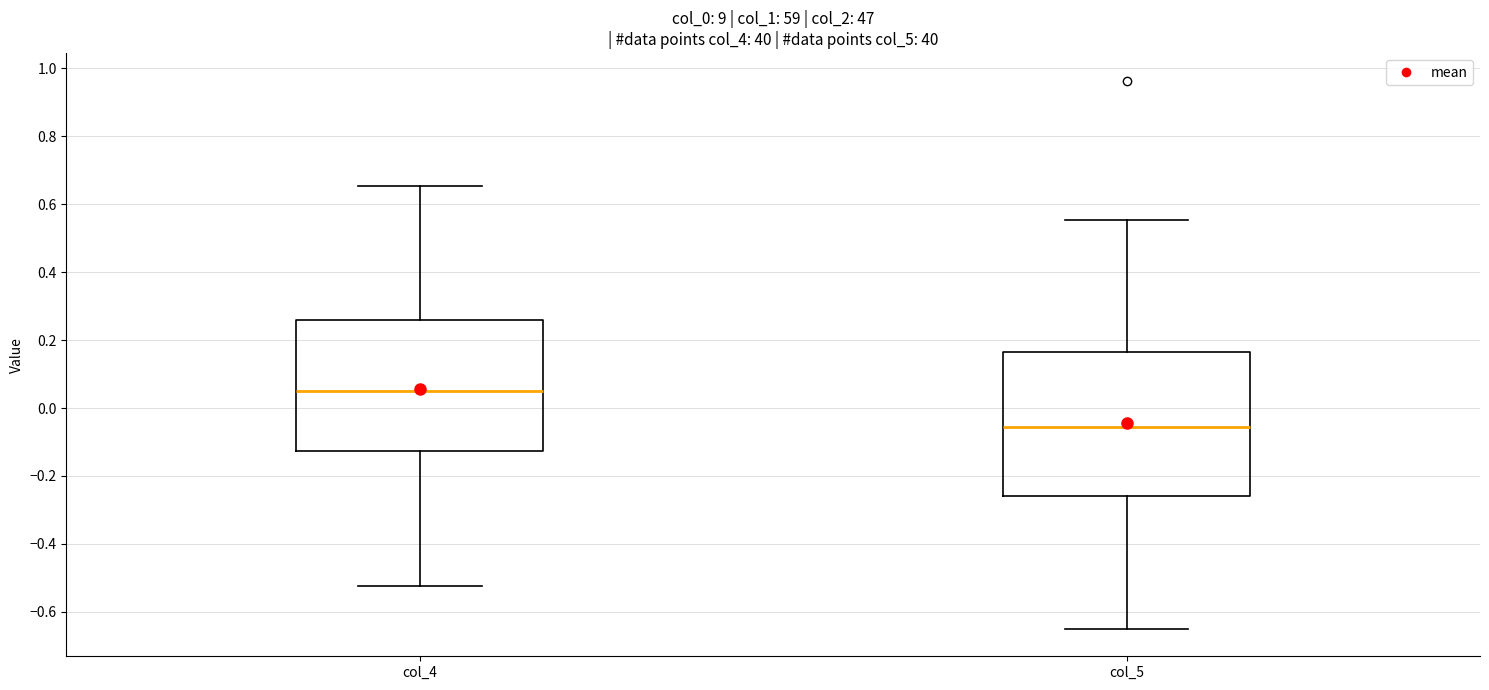

Reading left to right, read every box against the y-axis: the position of its median line, the range the box covers, and the ends of its whiskers. The values are not printed on the chart, so give them approximately, as read against the axis.

col_4: median 0.06, box -0.12 to 0.26, whiskers -0.52 to 0.66
col_5: median -0.06, box -0.26 to 0.16, whiskers -0.64 to 0.56